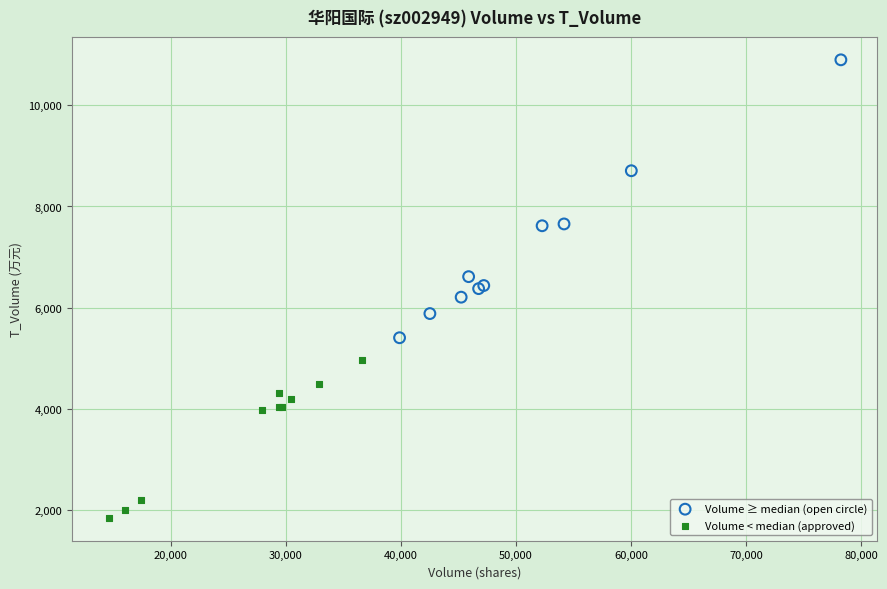

Which series has the largest Y range (max minus min)?

Volume ≥ median (open circle)